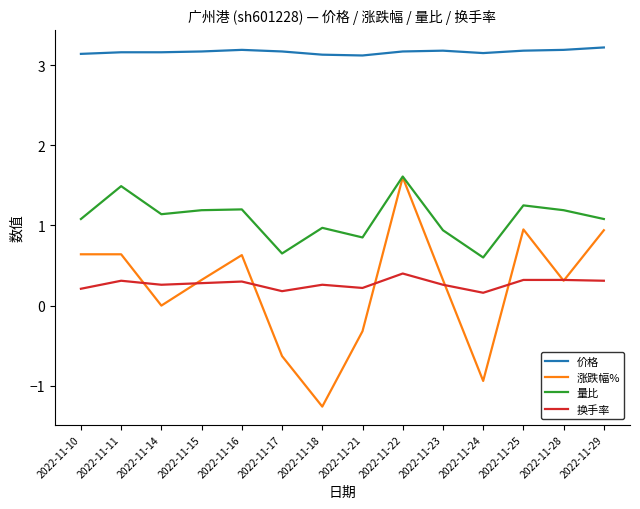

How many lines are shown in the chart?

4